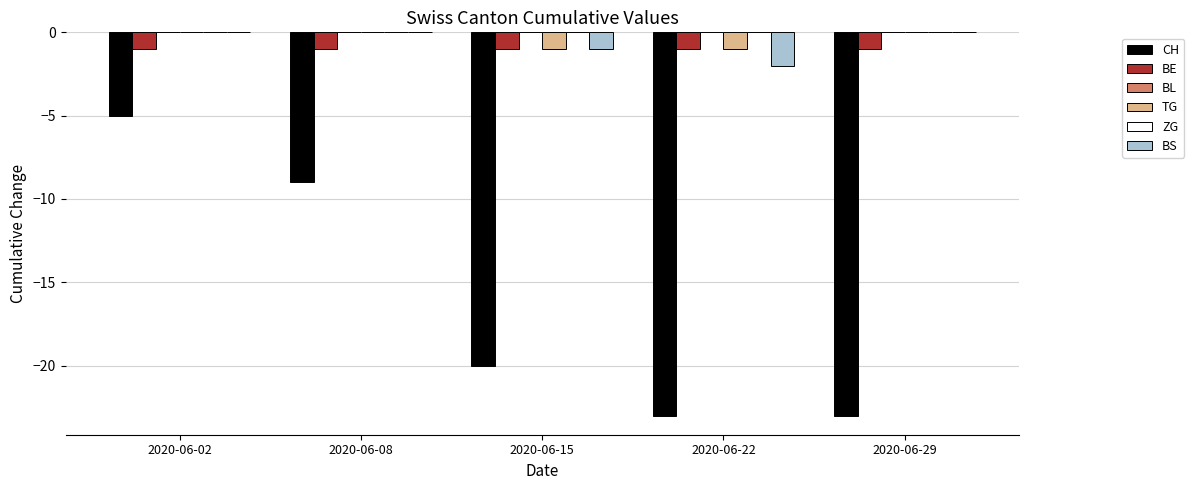

What is the sum of the CH values at 2020-06-08 and 2020-06-22?

-32